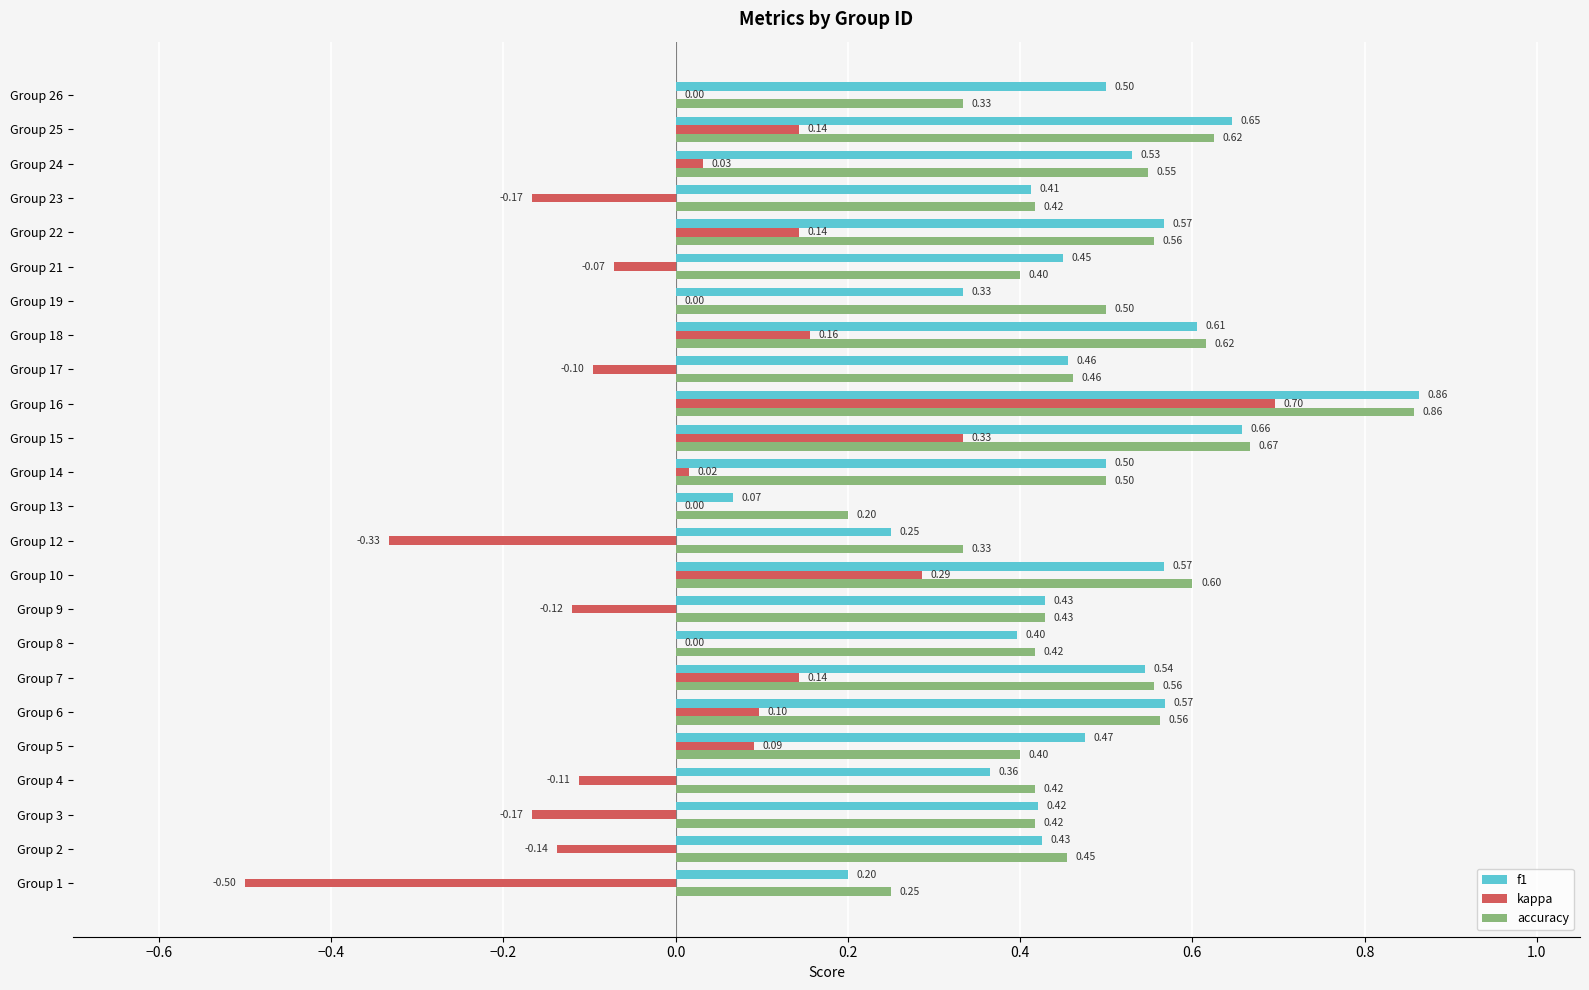

Which series changed the most between Group 14 and Group 19?

f1